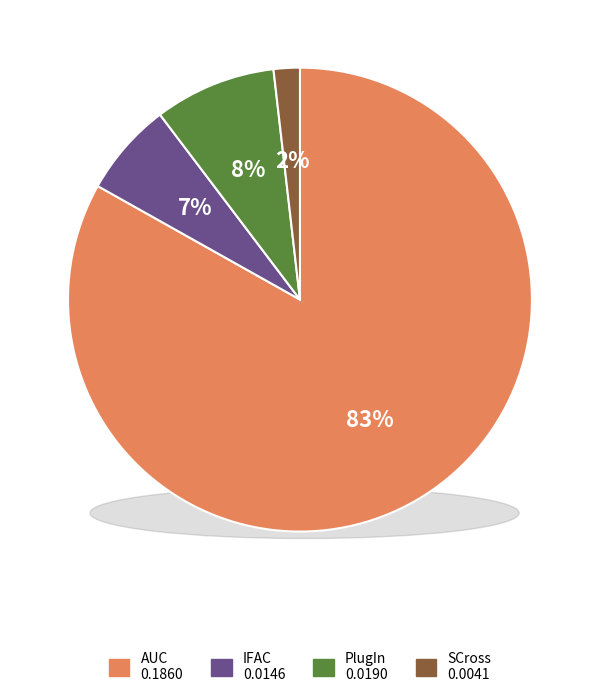

Combined, do AUC and PlugIn account for over 50%?

Yes